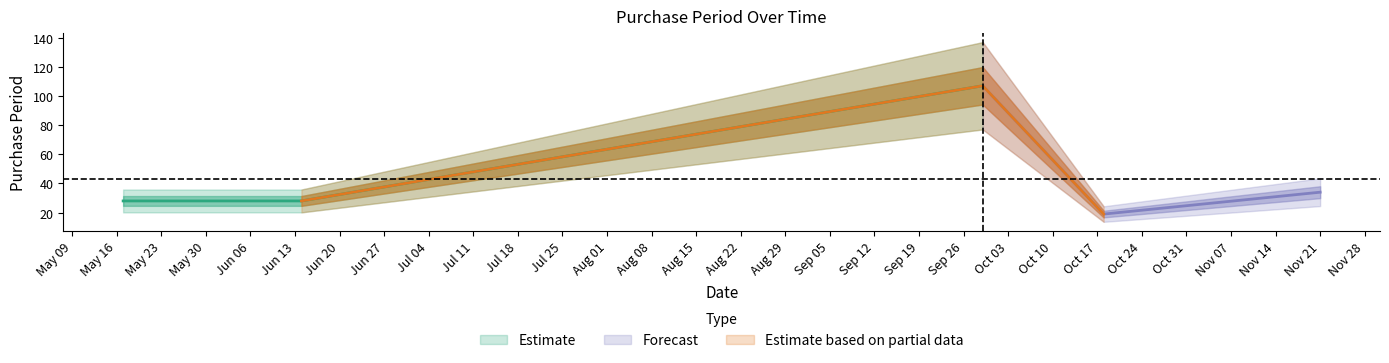

What is the label of the 2nd point from the right?

2017-10-18